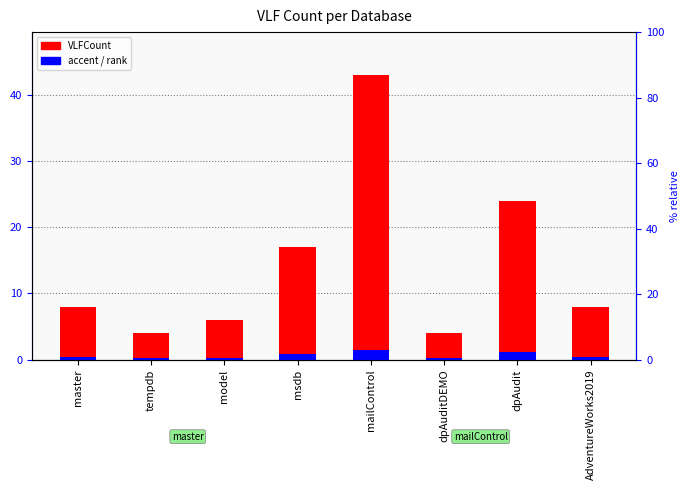

What is the minimum value shown in the chart?

4